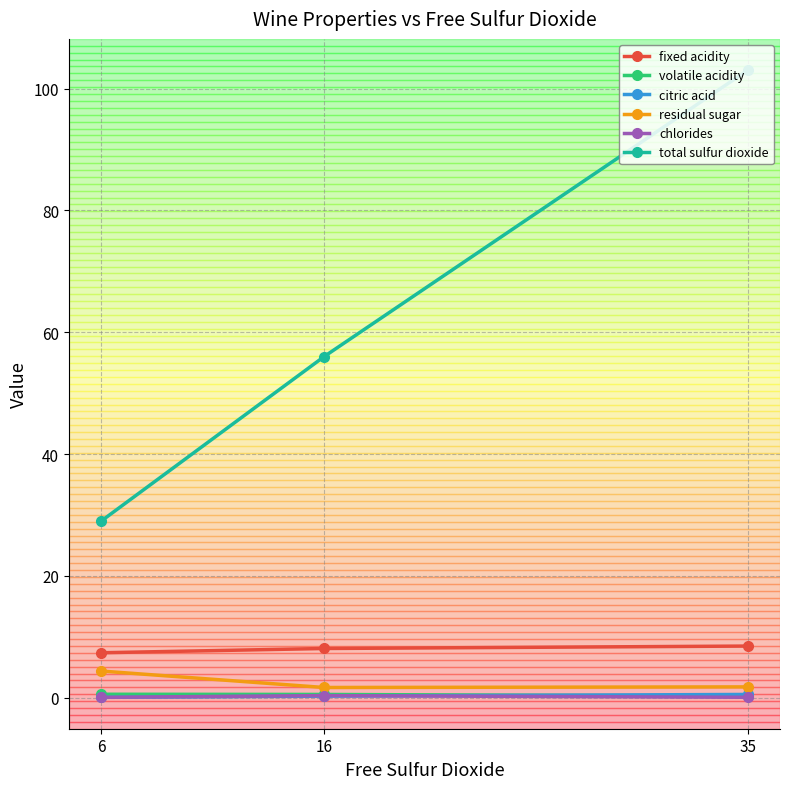

What are all the series names shown in the legend?

fixed acidity, volatile acidity, citric acid, residual sugar, chlorides, total sulfur dioxide